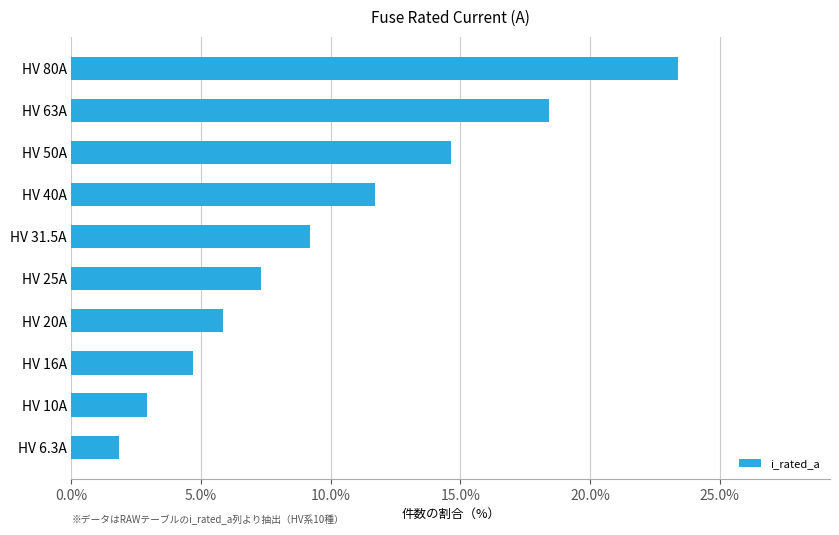

What is the difference between the second highest and second lowest values?

15.5